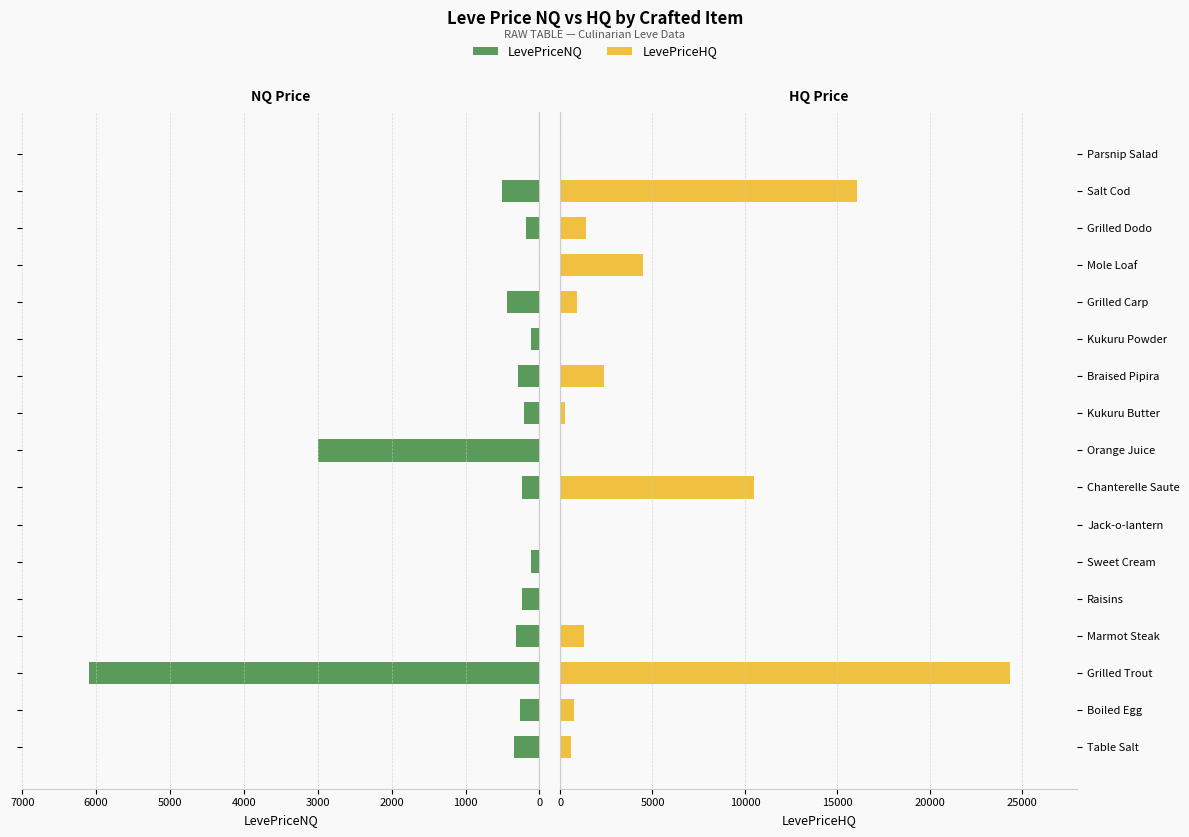

How many categories are shown in the chart?

17